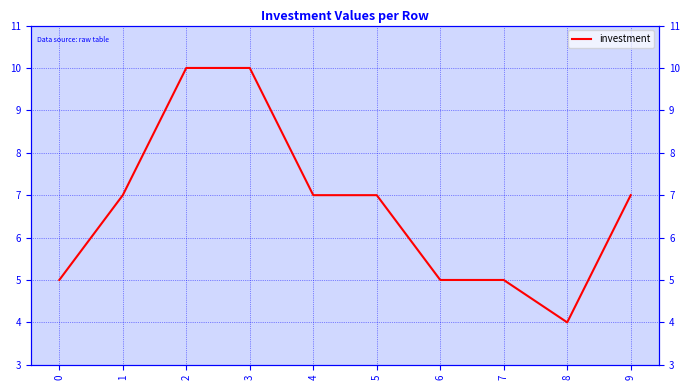

At which category does the chart reach its minimum across all series?

8